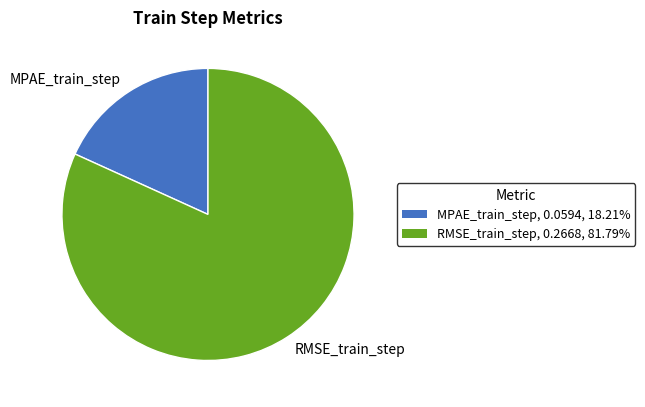

Count the number of slices in the pie.

2